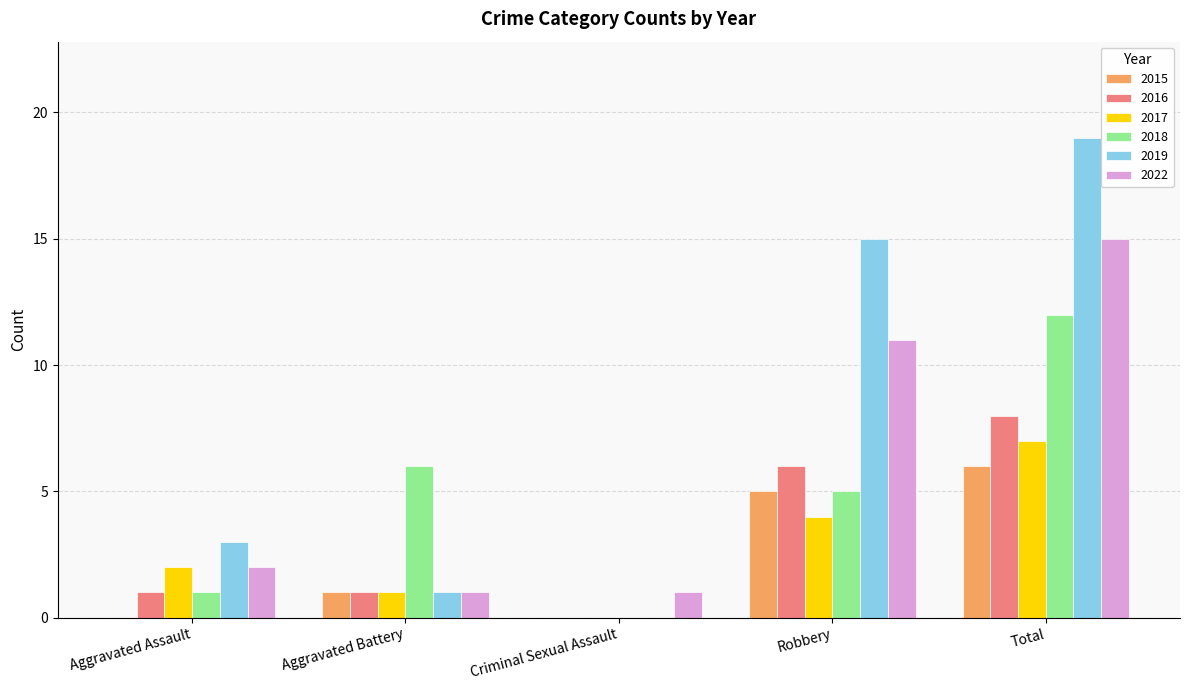

At which label does 2019 reach its peak?

Total